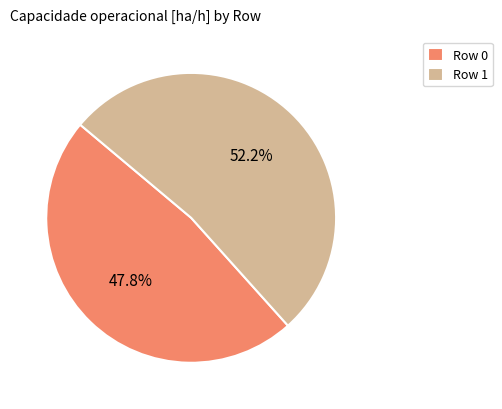

What percentage is the Row 0 slice, to the nearest percent?

48%